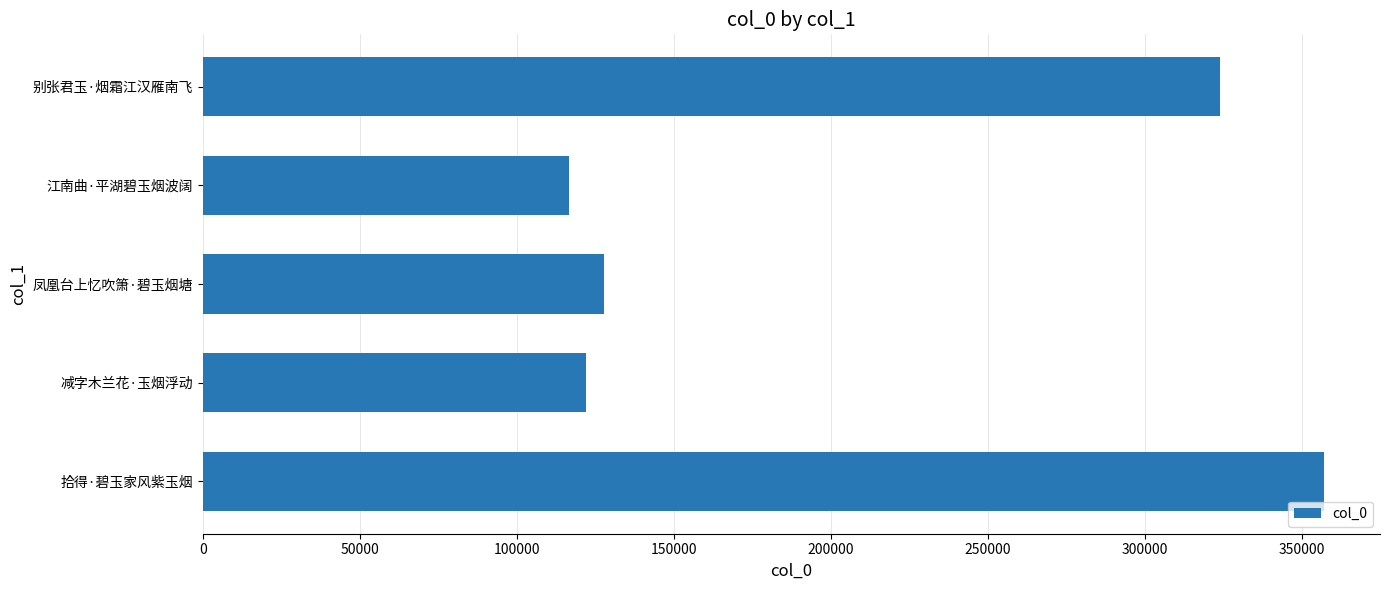

What is the difference between the maximum and minimum values?

240490